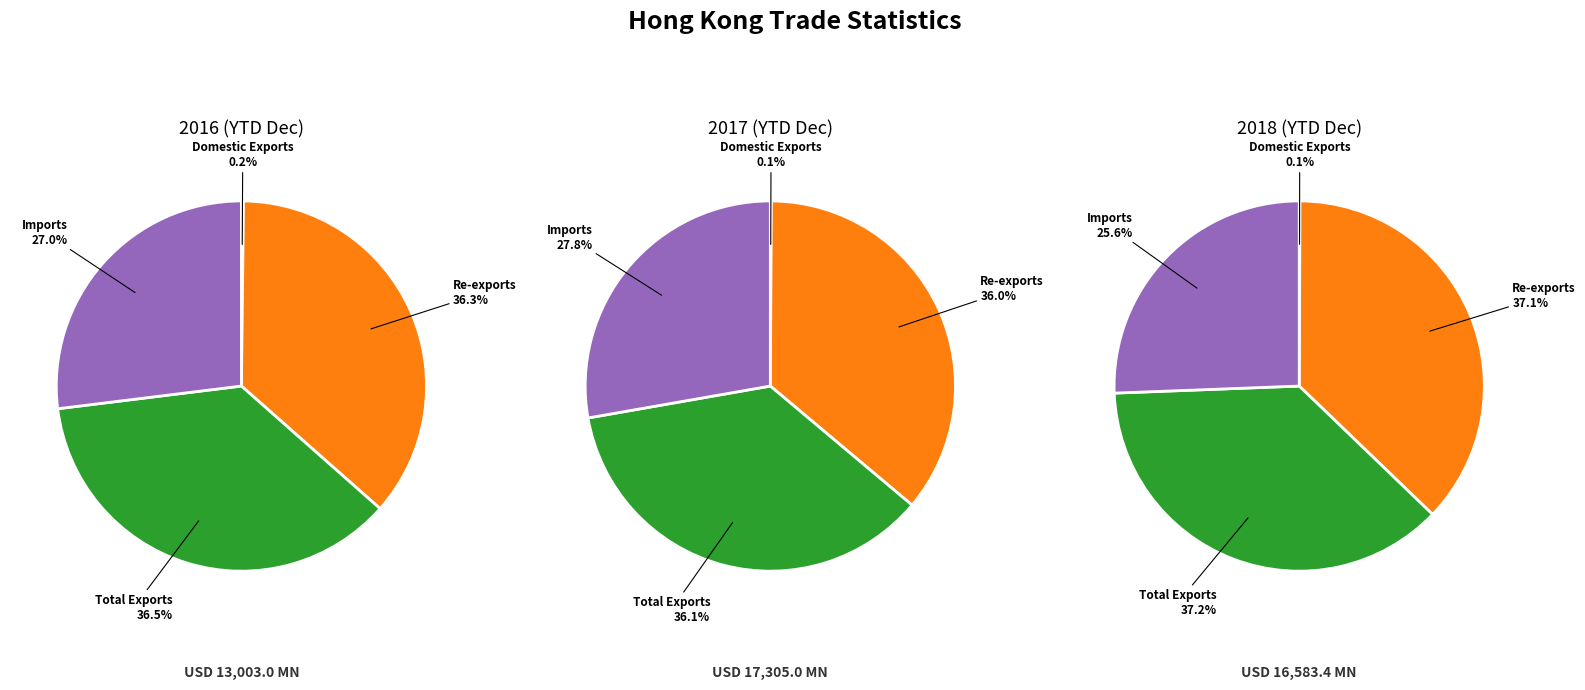

Count the number of slices in the pie.

4